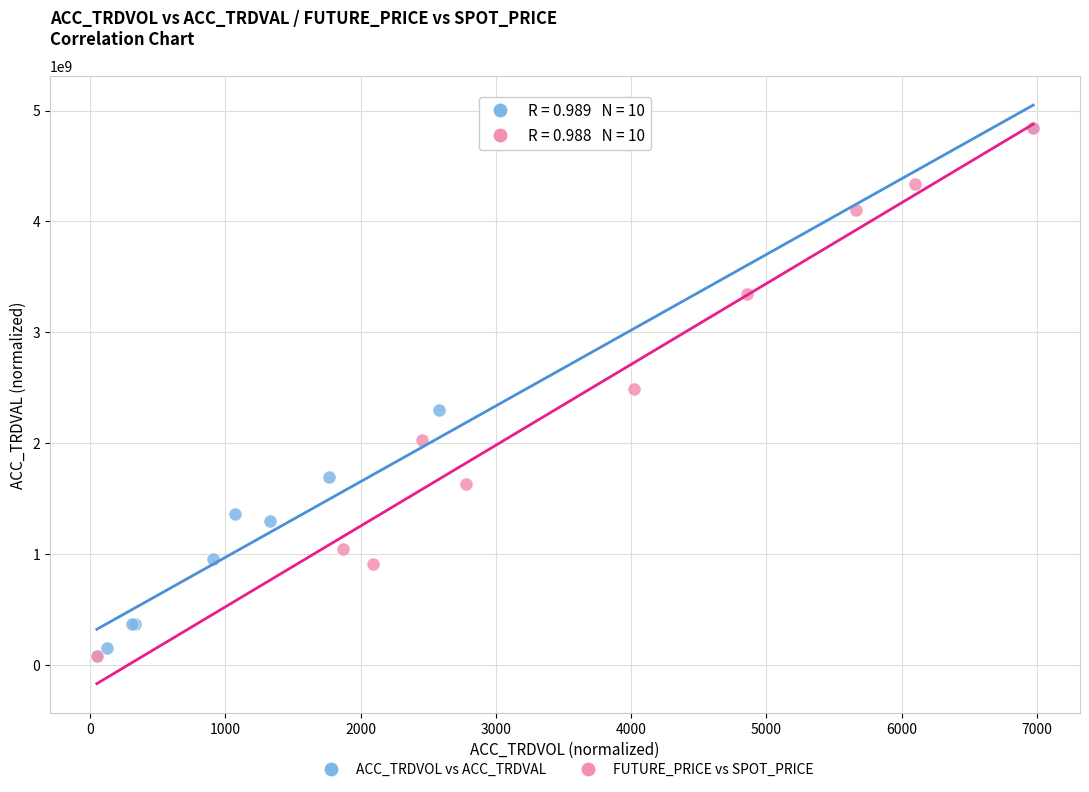

What are all the series names shown in the legend?

ACC_TRDVOL vs ACC_TRDVAL, FUTURE_PRICE vs SPOT_PRICE